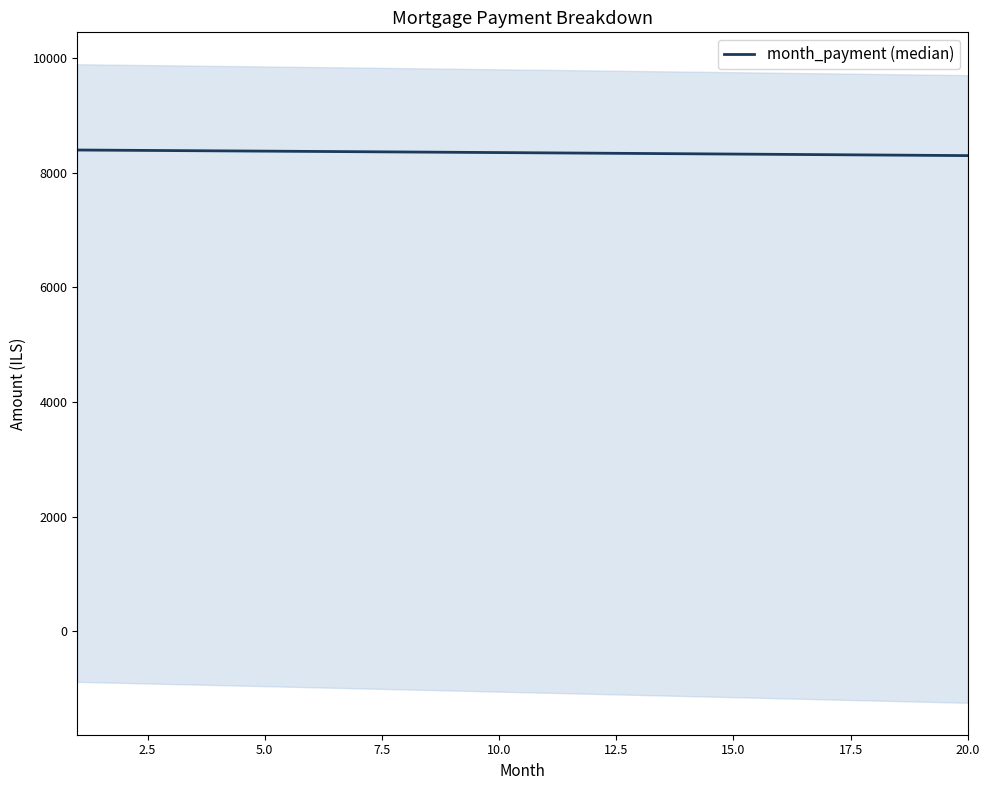

The chart shows a value of 12978.1 at 13. True or false?

False